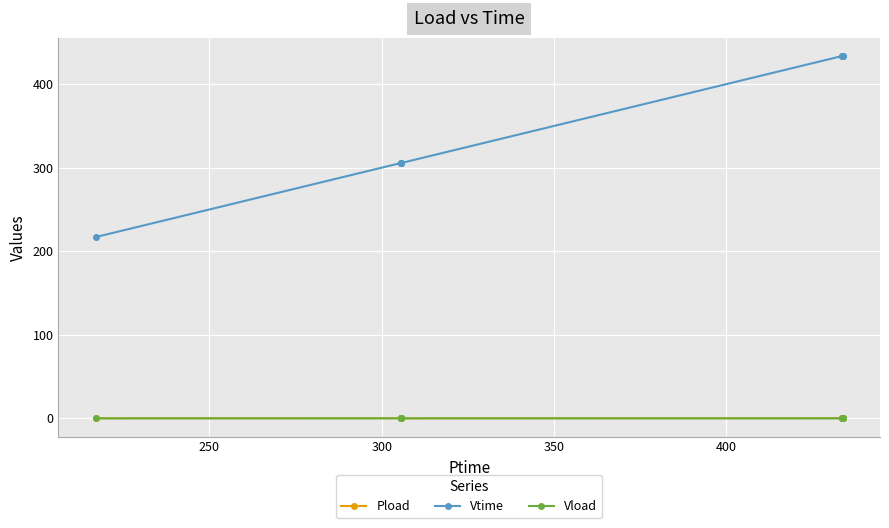

What is the greatest value displayed?

433.9